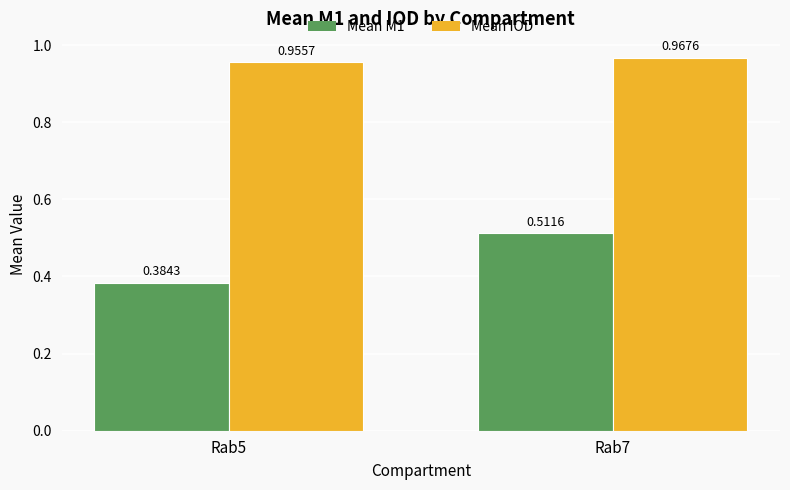

What is the sum of the Mean M1 values at Rab5 and Rab7?

0.9